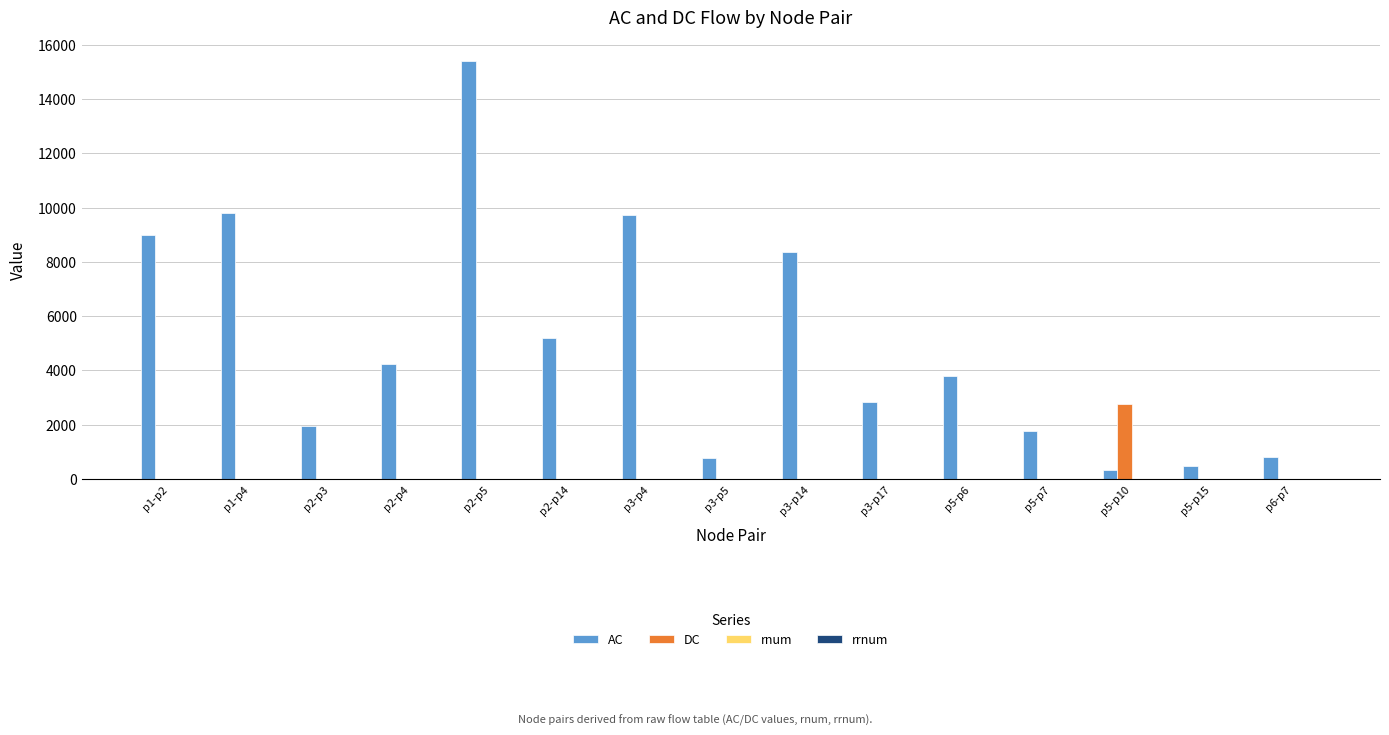

Which category has the highest value in the DC series?

p5-p10